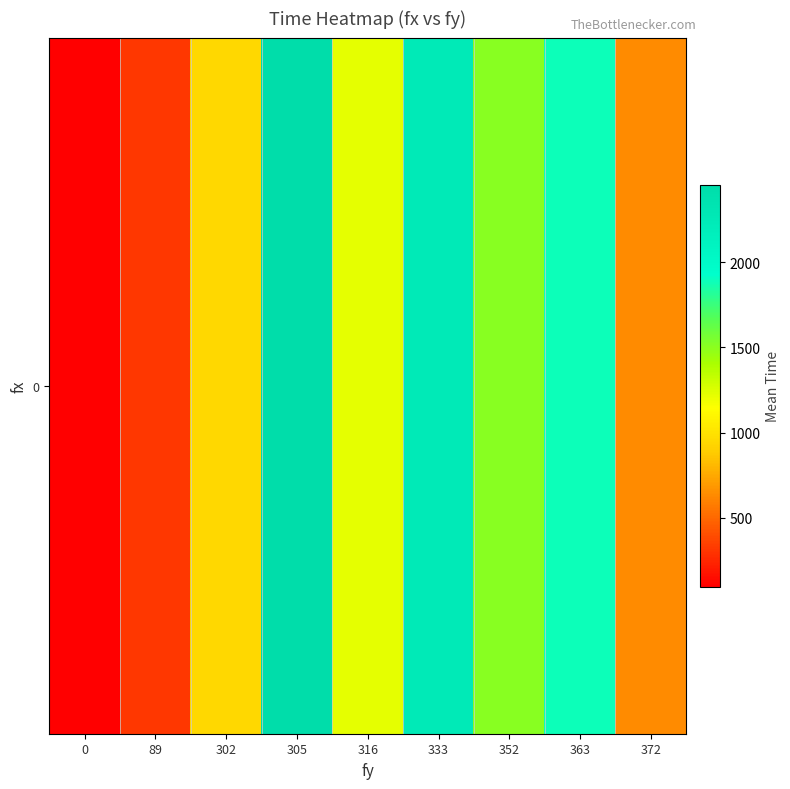

Rank the categories by value from lowest to highest.

0, 89, 372, 302, 316, 352, 363, 333, 305